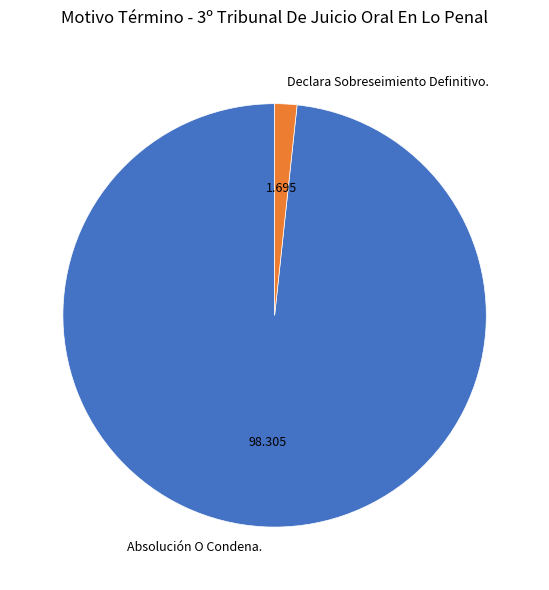

Between Declara Sobreseimiento Definitivo. and Absolución O Condena., which is larger?

Absolución O Condena.